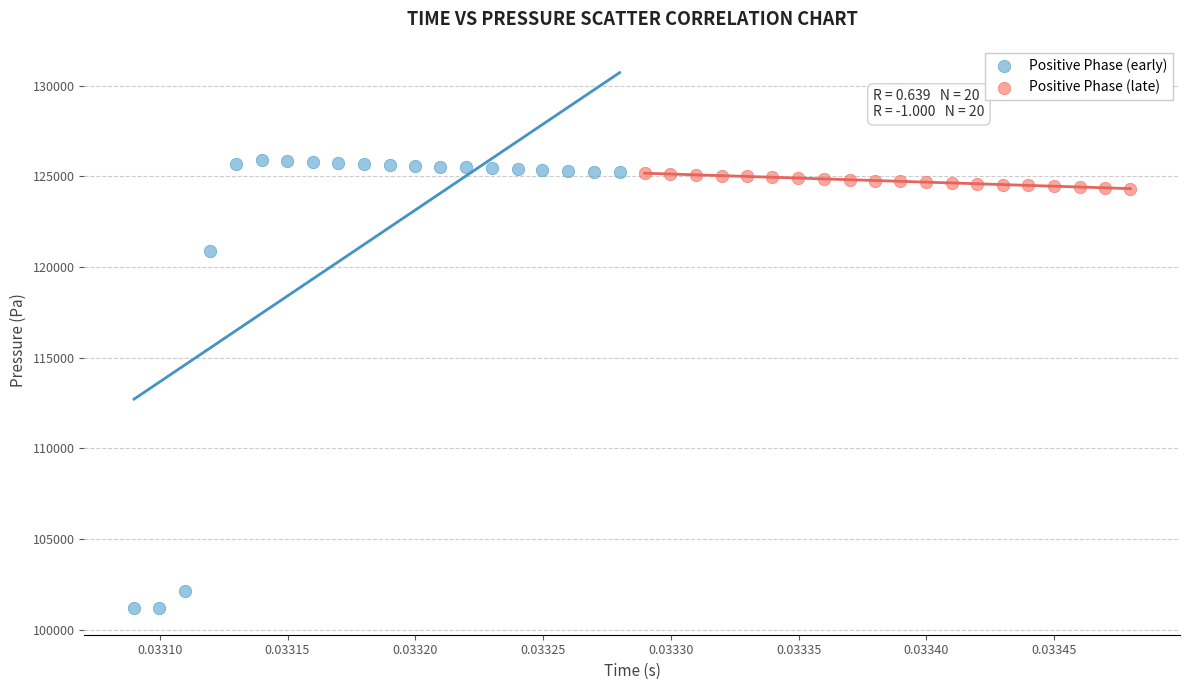

Which series has the largest Y range (max minus min)?

Positive Phase (early)